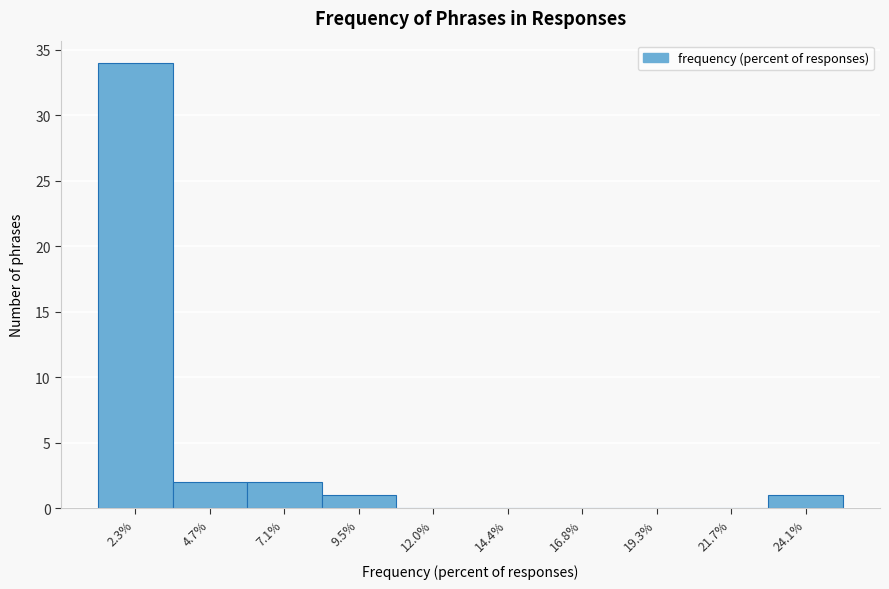

Reading right to left, list all the values displayed in this chart.

24.1%=1	21.7%=0	19.3%=0	16.8%=0	14.4%=0	12.0%=0	9.5%=1	7.1%=2	4.7%=2	2.3%=34